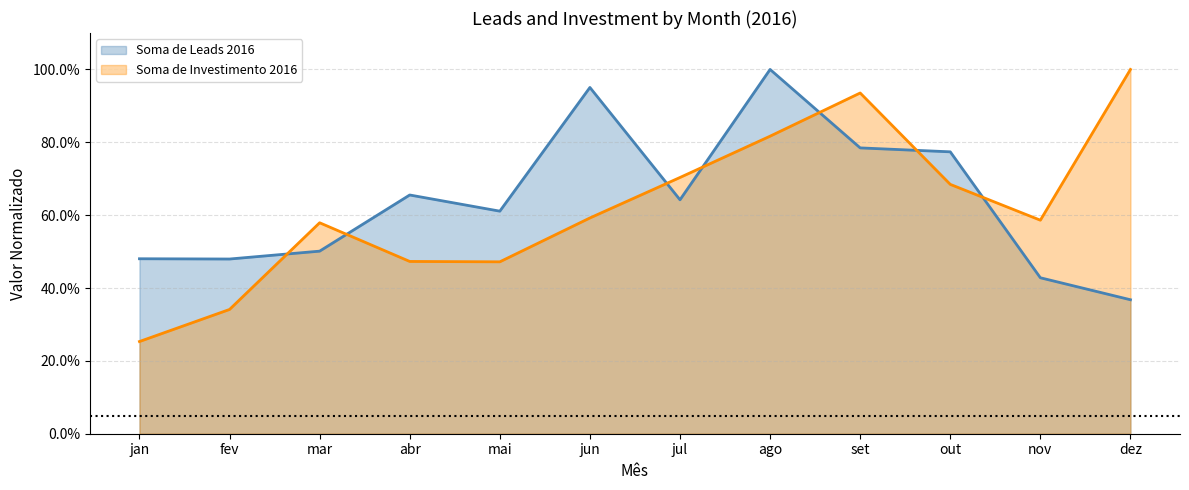

Between which two adjacent categories do Soma de Investimento 2016 and Soma de Leads 2016 first intersect?

fev and mar